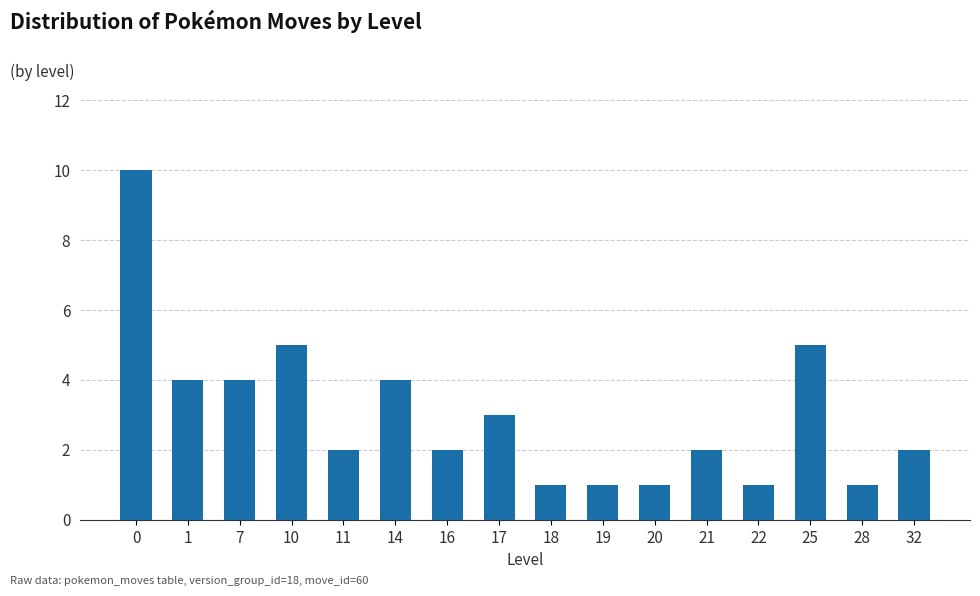

The chart shows a value of 2 at 21. True or false?

True